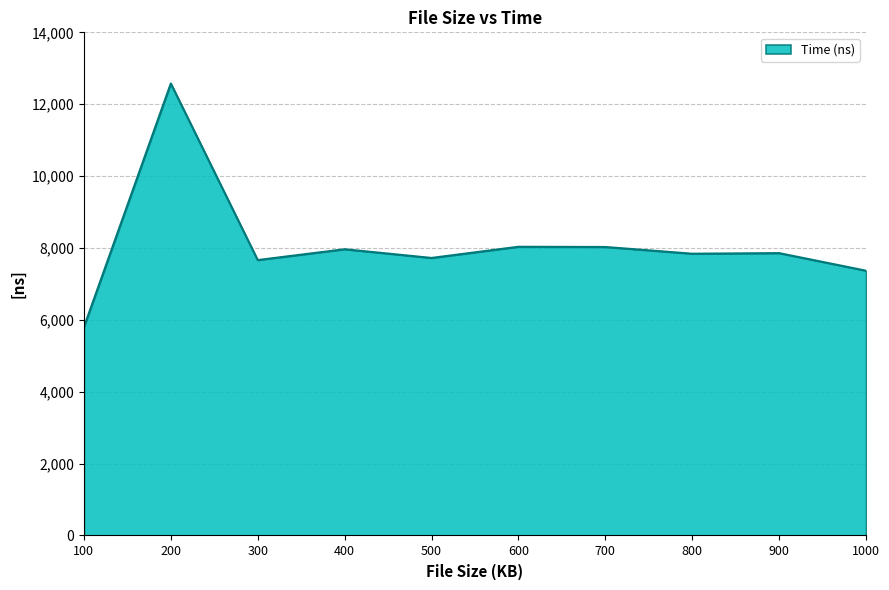

What is the maximum value shown in the chart?

12577